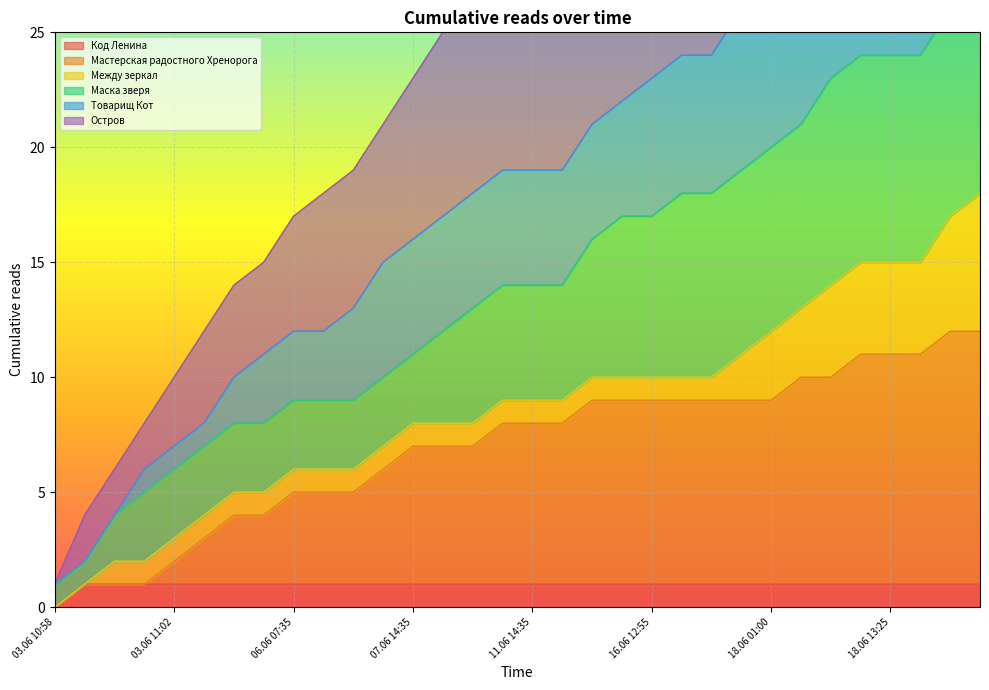

Which series has the largest total across all categories?

Остров